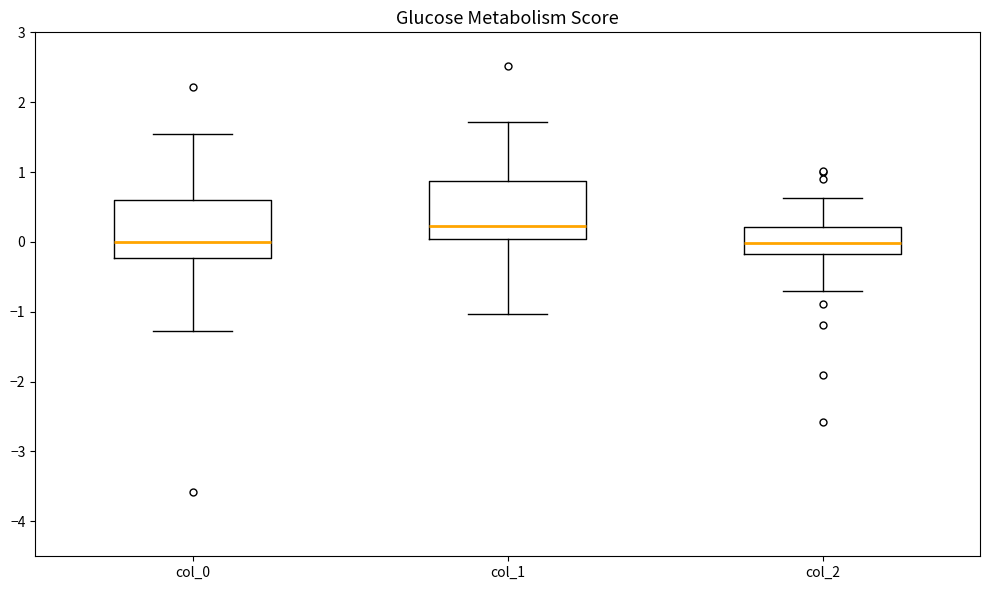

Where does the lower whisker of the box for col_0 end on the y-axis? The values are not printed on the chart, so give them approximately, as read against the axis.

-1.3